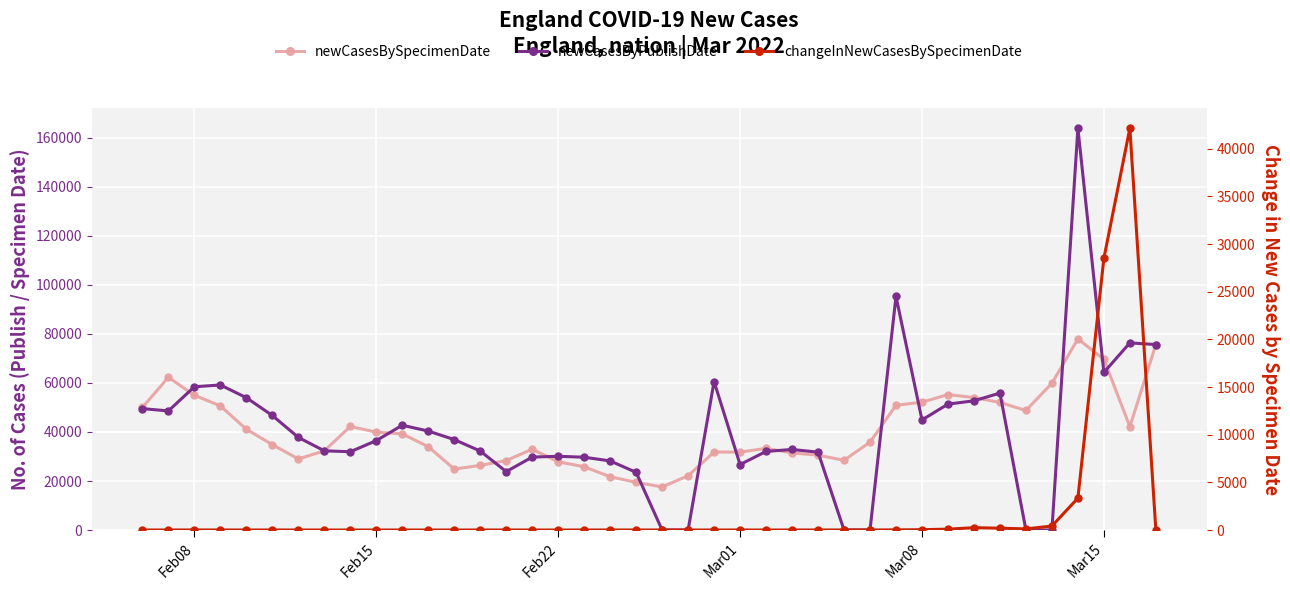

How many times do changeInNewCasesBySpecimenDate and newCasesByPublishDate cross each other?

5